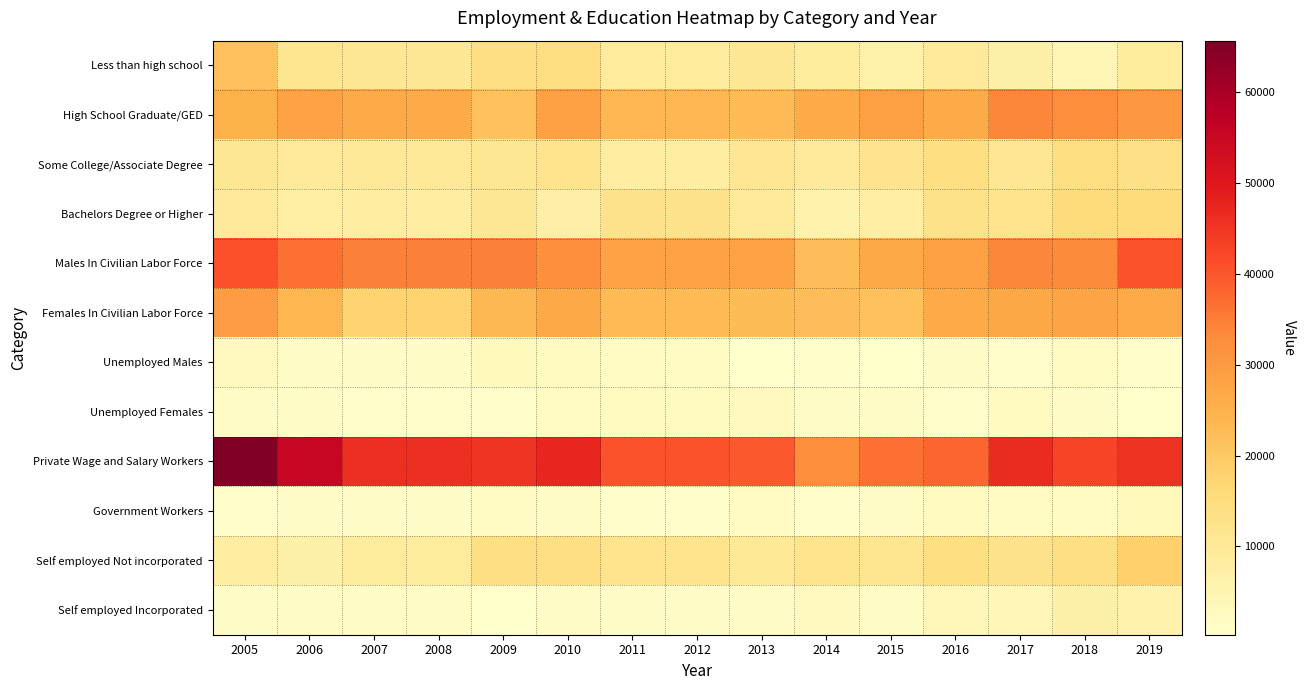

Reading left to right, extract all data points from this chart.

Less than high school: 2005=21594	2006=11347	2007=10320	2008=10320	2009=13908	2010=14376	2011=9038	2012=9038	2013=10600	2014=8661	2015=6438	2016=9487	2017=6912	2018=4715	2019=8480
High School Graduate/GED: 2005=25049	2006=27965	2007=26161	2008=26161	2009=21301	2010=28606	2011=23606	2012=23606	2013=22941	2014=26031	2015=28647	2016=26276	2017=33995	2018=32477	2019=30589
Some College/Associate Degree: 2005=10931	2006=9689	2007=9889	2008=9889	2009=10980	2010=12274	2011=8040	2012=8040	2013=11173	2014=9656	2015=11978	2016=14302	2017=11137	2018=14336	2019=13323
Bachelors Degree or Higher: 2005=9592	2006=7438	2007=7955	2008=7955	2009=10655	2010=7395	2011=12352	2012=12352	2013=9566	2014=6134	2015=7867	2016=12779	2017=12130	2018=15195	2019=15368
Males In Civilian Labor Force: 2005=40697	2006=36684	2007=34588	2008=34588	2009=34676	2010=32301	2011=27944	2012=27944	2013=28363	2014=22450	2015=26599	2016=28739	2017=33995	2018=33072	2019=40519
Females In Civilian Labor Force: 2005=29590	2006=23790	2007=17870	2008=17870	2009=23482	2010=26732	2011=23087	2012=23087	2013=22754	2014=22482	2015=21735	2016=26558	2017=26872	2018=27458	2019=26475
Unemployed Males: 2005=2616	2006=1376	2007=1200	2008=1200	2009=3005	2010=2473	2011=1849	2012=1849	2013=379	2014=830	2015=479	2016=1213	2017=923	2018=2042	2019=611
Unemployed Females: 2005=1757	2006=1066	2007=784	2008=784	2009=1002	2010=2104	2011=2422	2012=2422	2013=2699	2014=1427	2015=1527	2016=1024	2017=2414	2018=1243	2019=263
Private Wage and Salary Workers: 2005=65705	2006=55416	2007=45864	2008=45864	2009=45080	2010=47316	2011=40500	2012=40500	2013=39824	2014=32689	2015=36623	2016=38291	2017=46547	2018=42638	2019=45446
Government Workers: 2005=947	2006=1138	2007=1081	2008=1081	2009=2058	2010=1540	2011=929	2012=929	2013=2305	2014=661	2015=1734	2016=2331	2017=1881	2018=1854	2019=3089
Self employed Not incorporated: 2005=8021	2006=7013	2007=8912	2008=8912	2009=13818	2010=13936	2011=12046	2012=12046	2013=9980	2014=12218	2015=11688	2016=14312	2017=12379	2018=14046	2019=18281
Self employed Incorporated: 2005=1110	2006=1544	2007=1787	2008=1787	2009=384	2010=1322	2011=1211	2012=1211	2013=1631	2014=2677	2015=1638	2016=3643	2017=3847	2018=6908	2019=5897